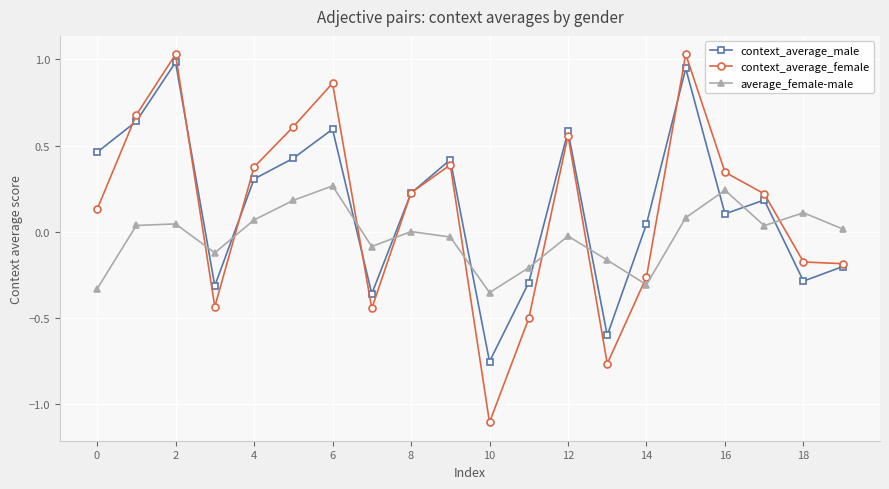

Which series has the largest range (max minus min)?

context_average_female